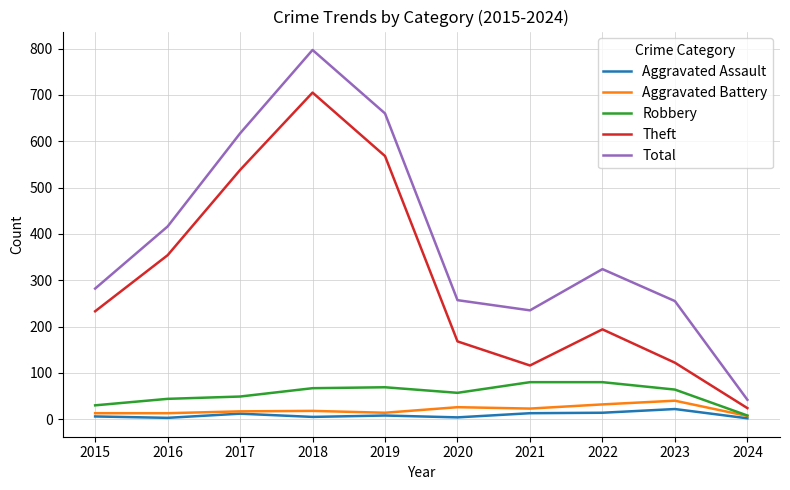

True or false: Total and Aggravated Assault cross at least once.

False